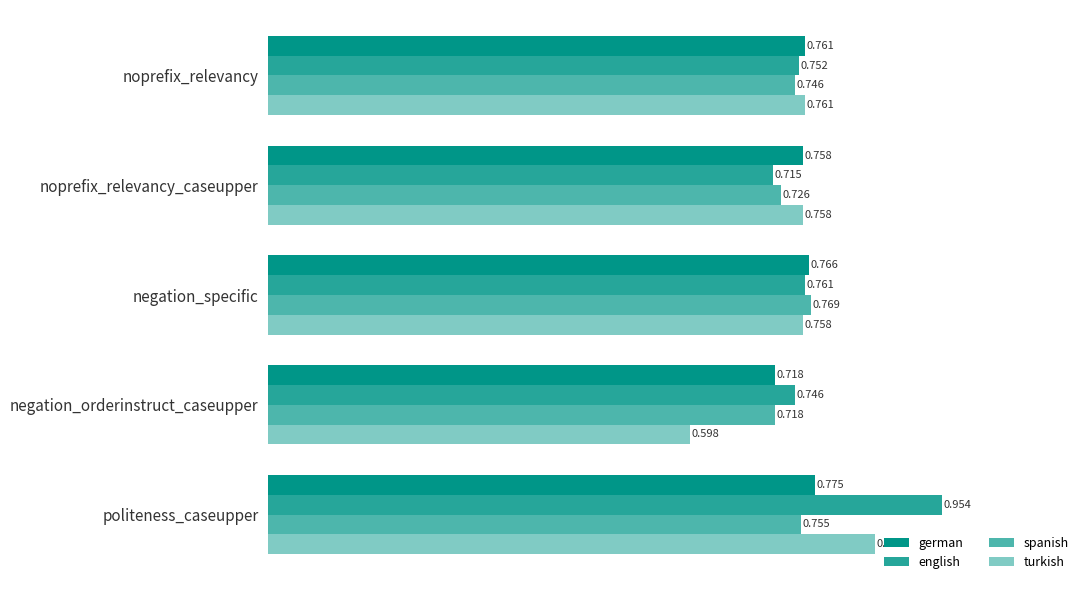

Between noprefix_relevancy_caseupper and politeness_caseupper, which series saw the biggest shift?

english